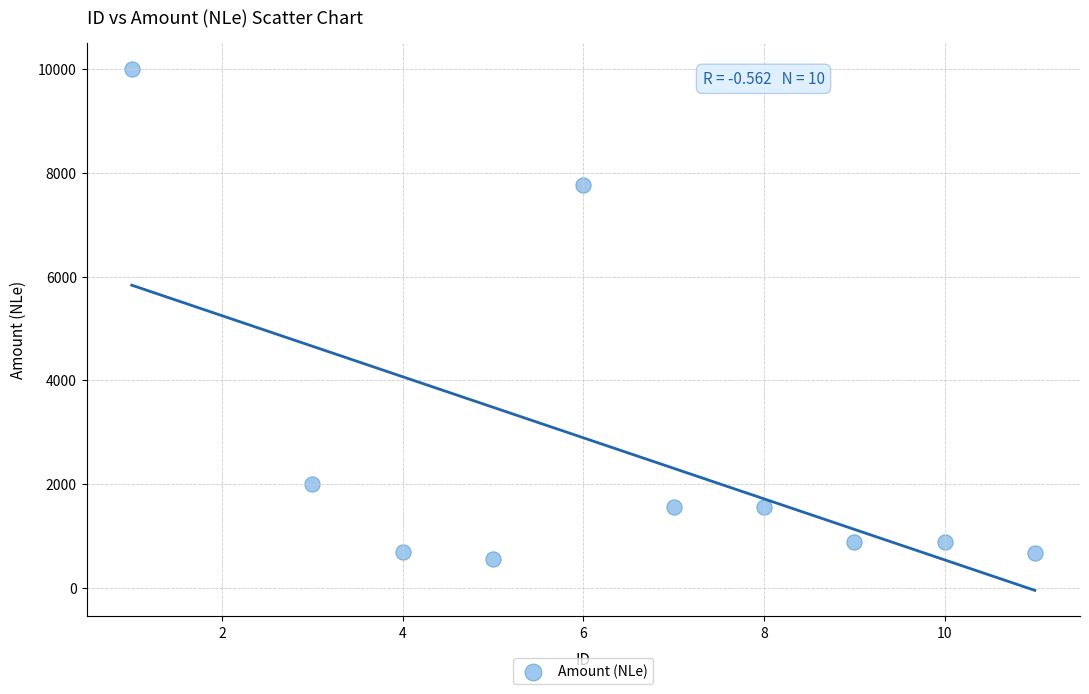

What is the average X value?

6